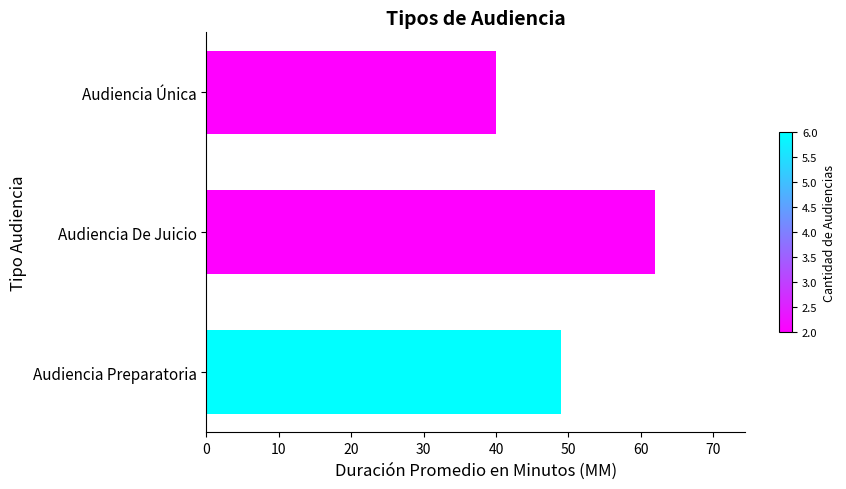

Which category has the lowest value across all series?

Audiencia Única